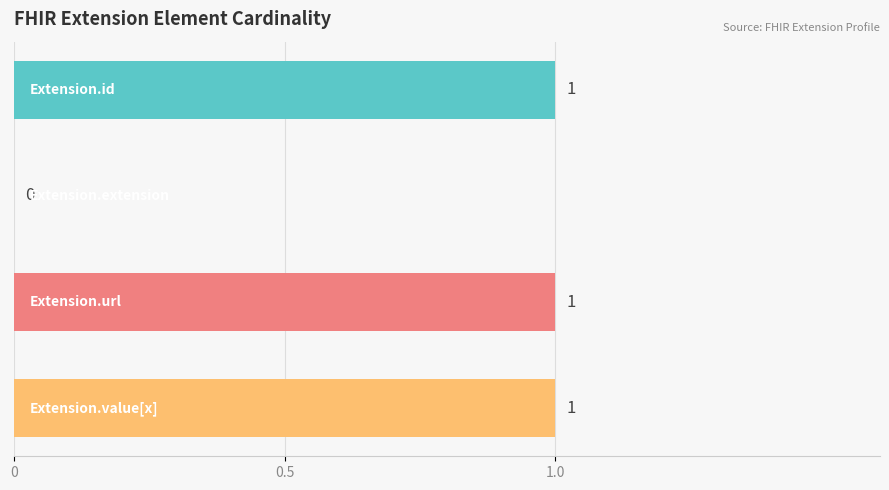

What is the greatest value displayed?

1